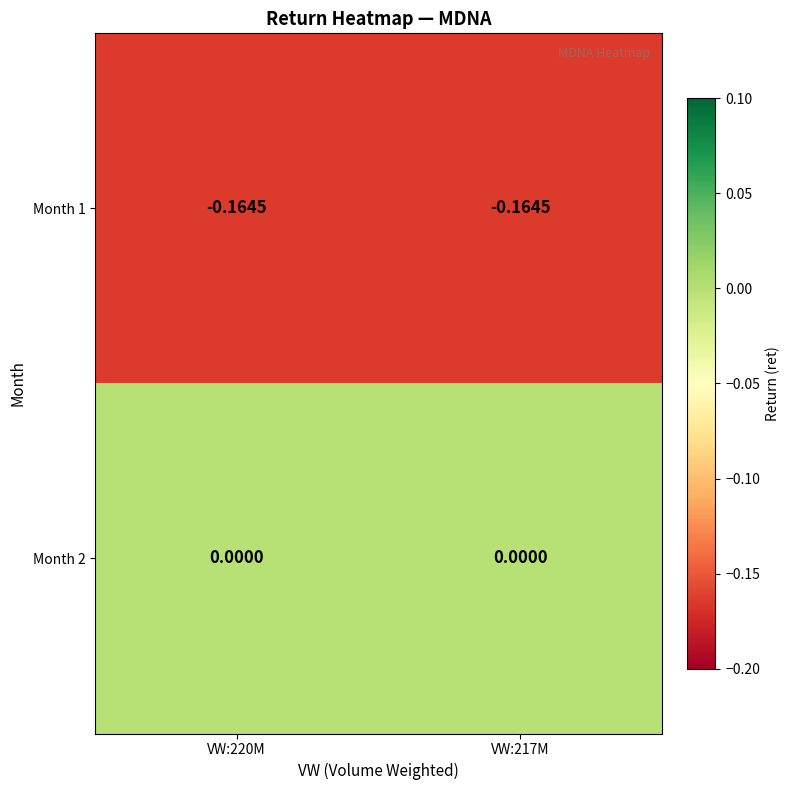

Is the value of Month 2 at VW:217M greater than the value of Month 1 at VW:220M?

Yes